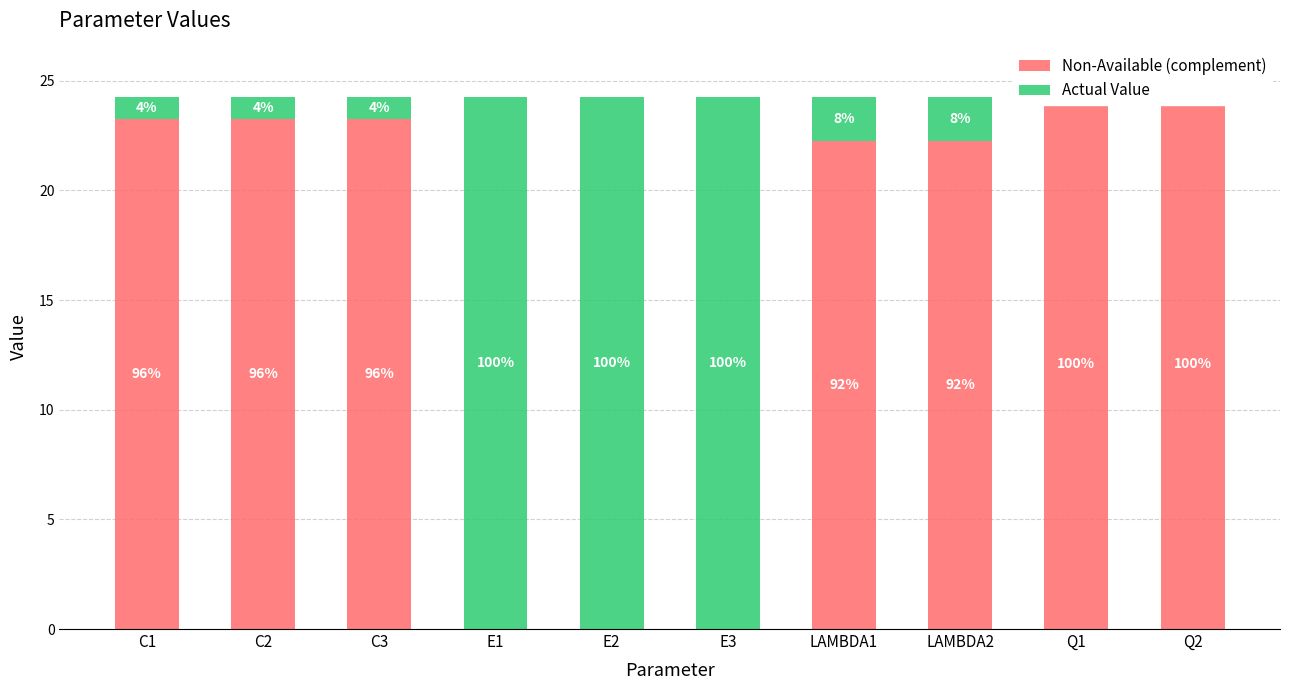

Which series has the largest total across all categories?

Non-Available (complement)